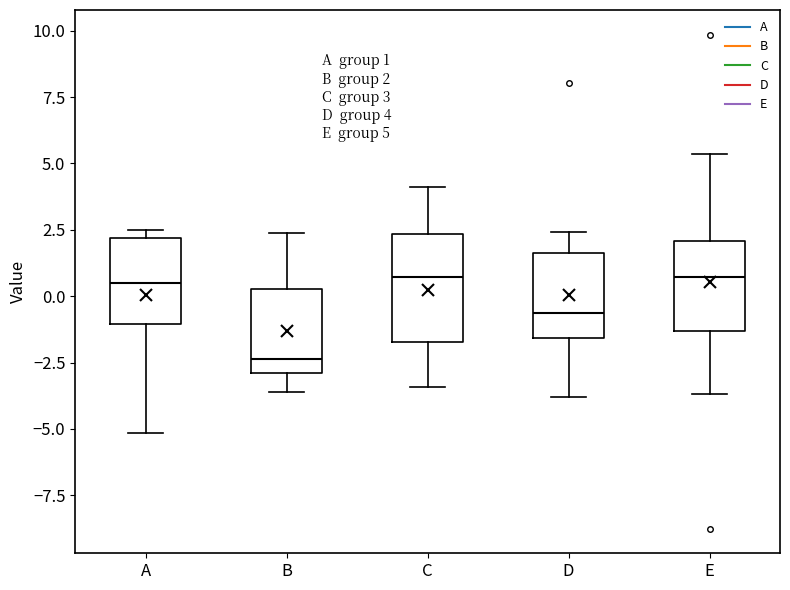

Comparing the boxes themselves (not the whiskers), which one is the tallest?

C